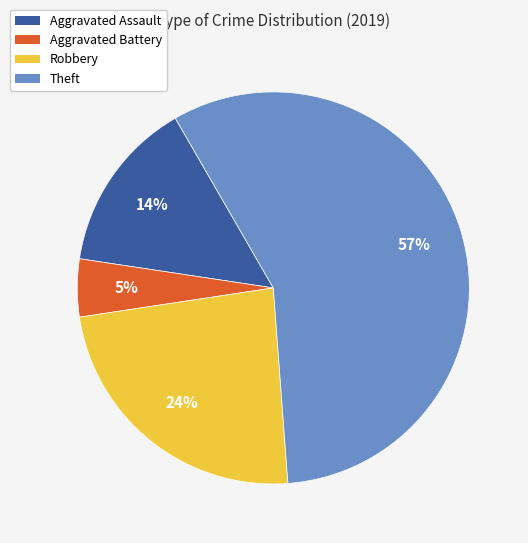

What percentage is the Aggravated Assault slice, to the nearest percent?

14%